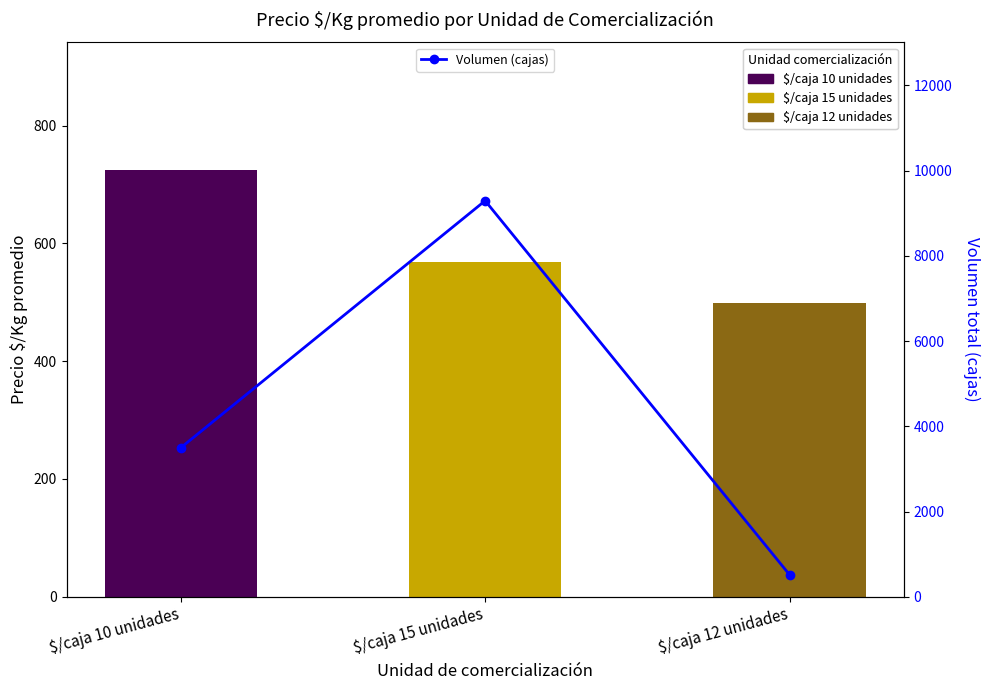

What is the sum of the Volumen total (cajas) values at $/caja 10 unidades and $/caja 15 unidades?

12788.0